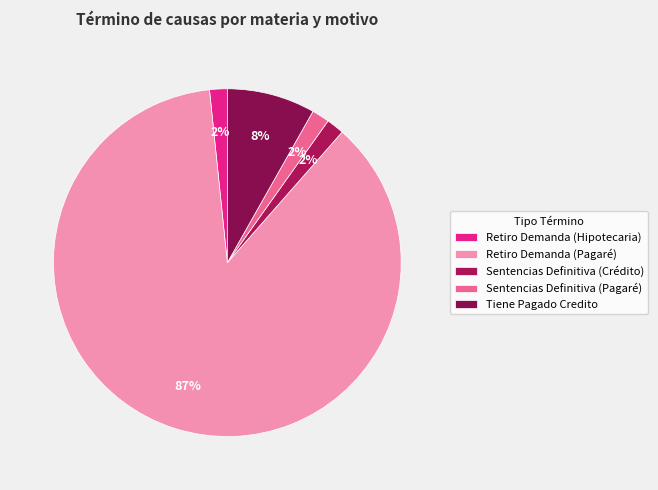

True or false: Retiro Demanda (Pagaré) accounts for 77% of the total.

False